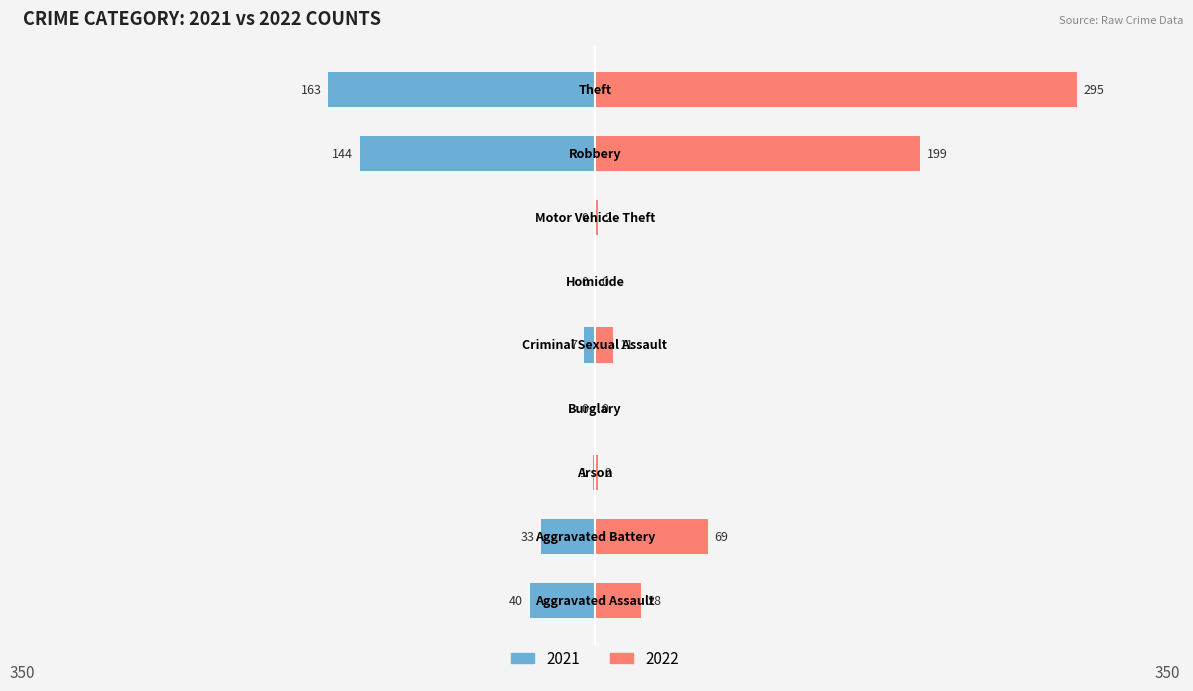

What is the label of the 7th bar from the left?

Motor Vehicle Theft